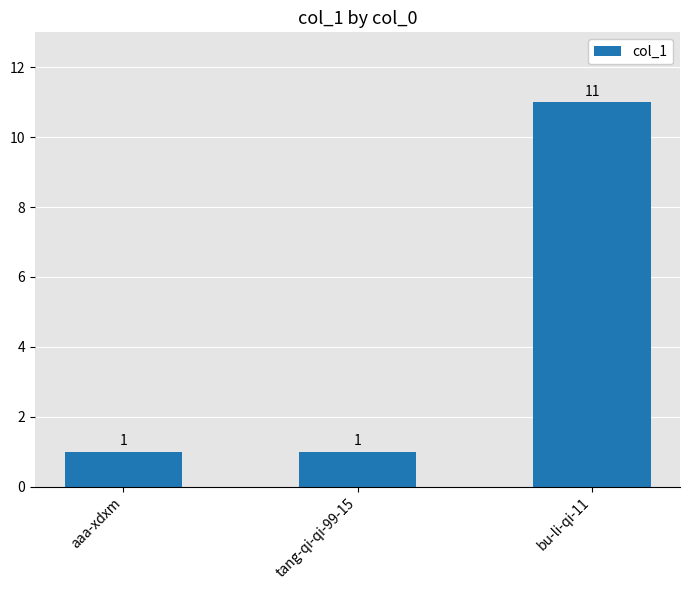

Which category has the highest value across all series?

bu-li-qi-11